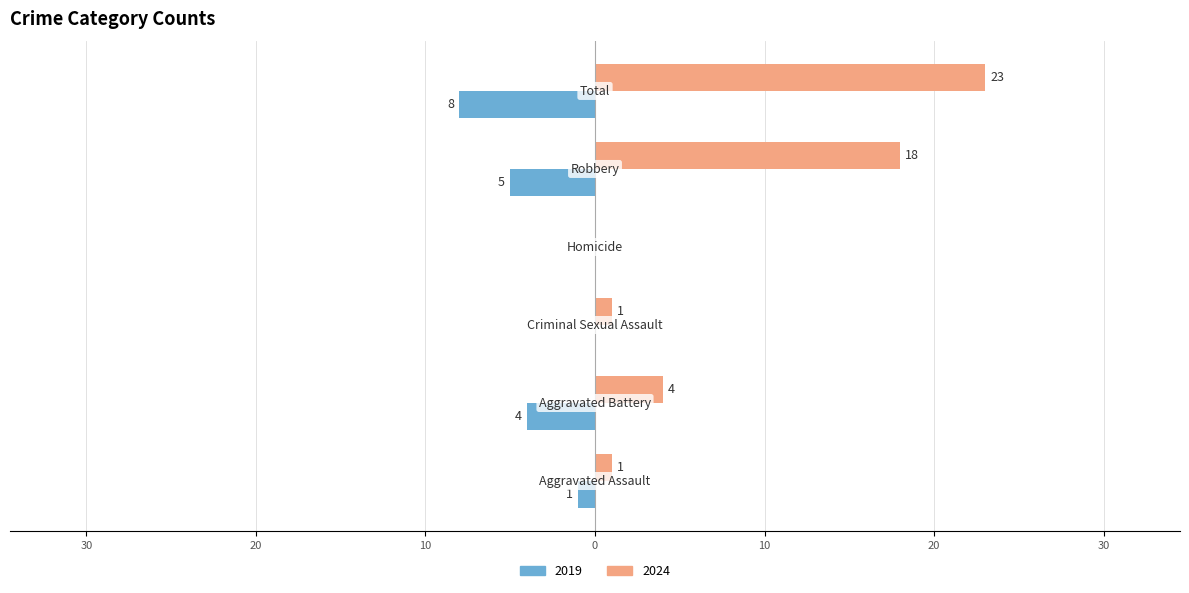

Reading right to left, what are all the values shown in this chart?

Left (earlier years avg): Total=-8	Robbery=-5	Homicide=0	Criminal Sexual Assault=0	Aggravated Battery=-4	Aggravated Assault=-1
Right (later years avg): Total=23	Robbery=18	Homicide=0	Criminal Sexual Assault=1	Aggravated Battery=4	Aggravated Assault=1